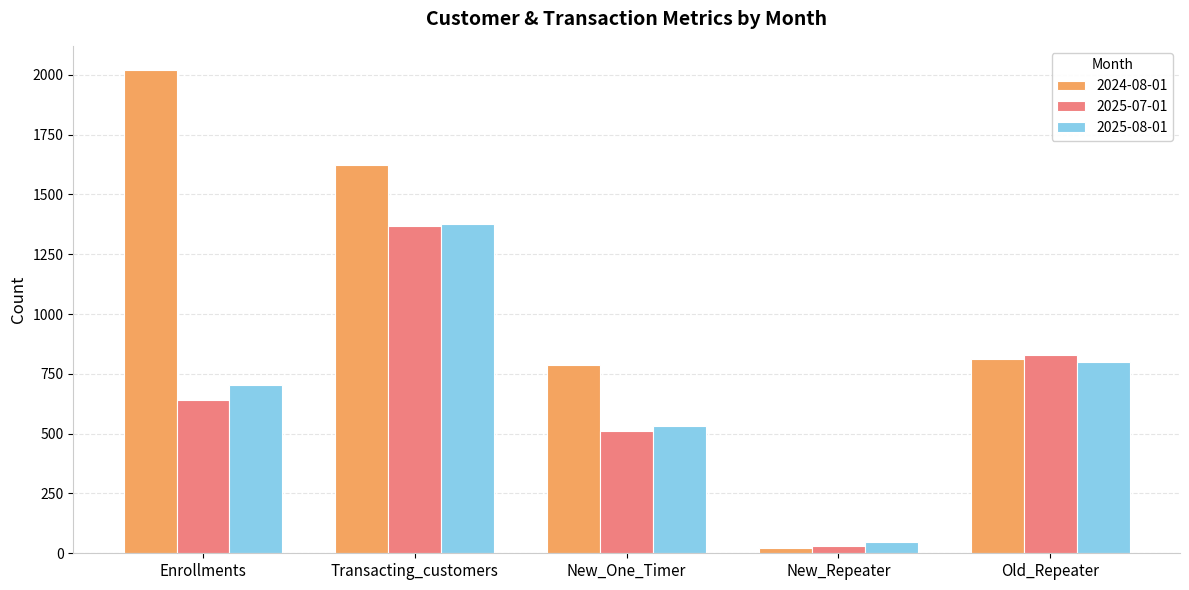

Count the number of data series in this chart.

3